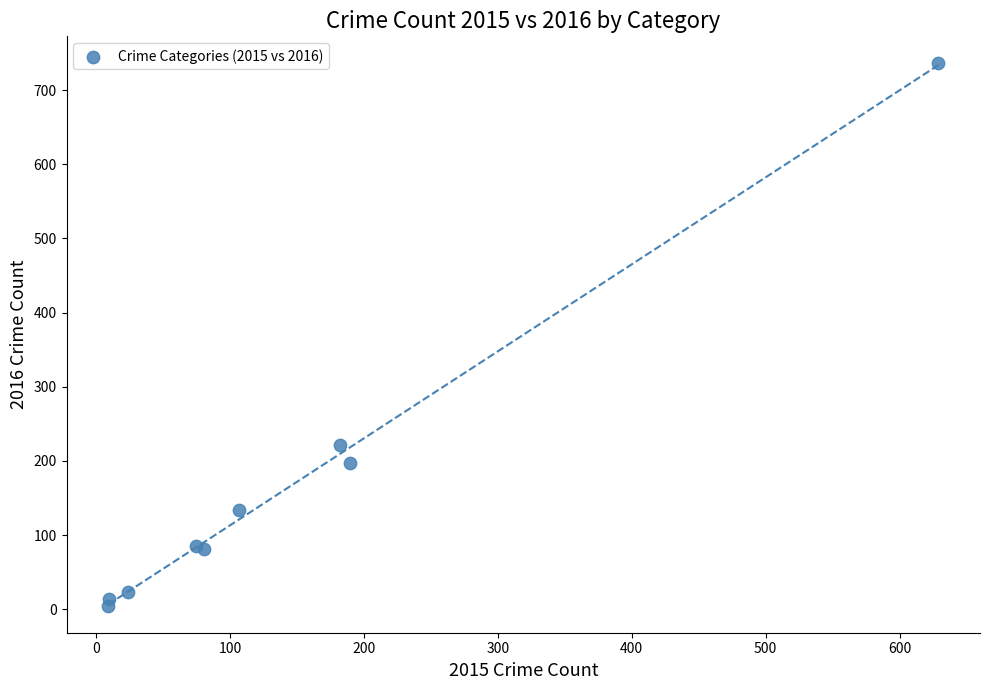

What Y value in the scatter plot is closest to 370?

221